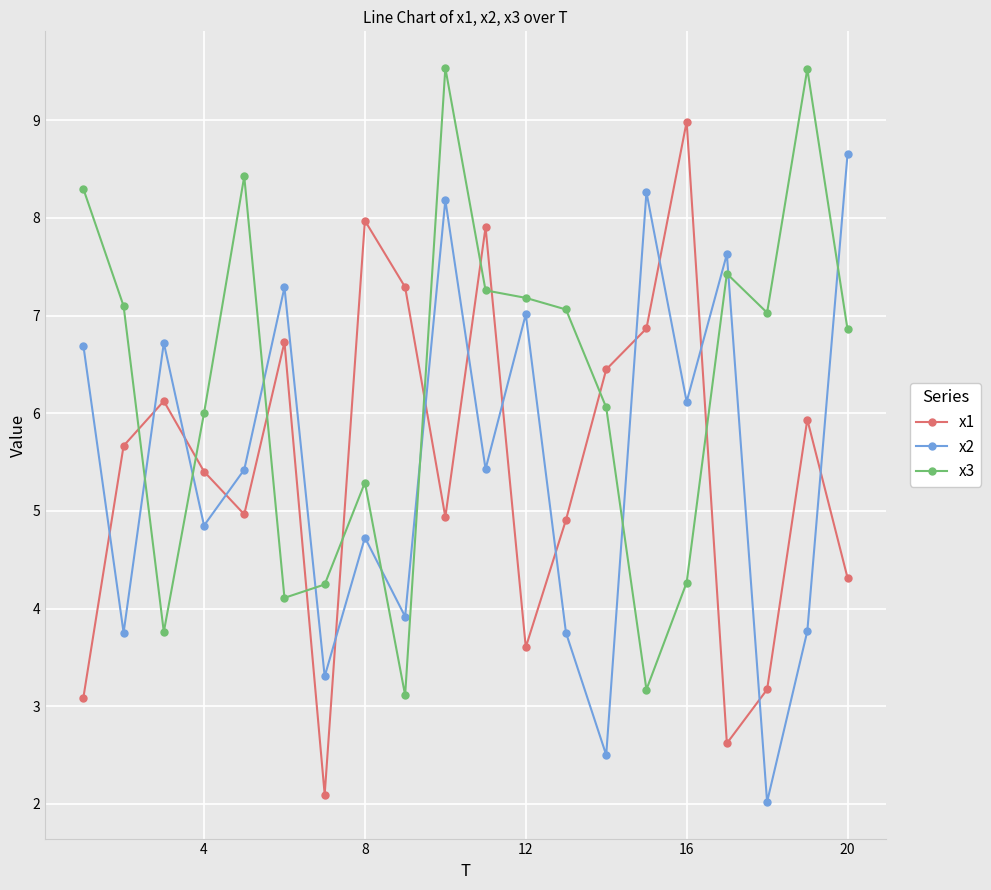

True or false: x1 and x2 intersect in this chart.

True